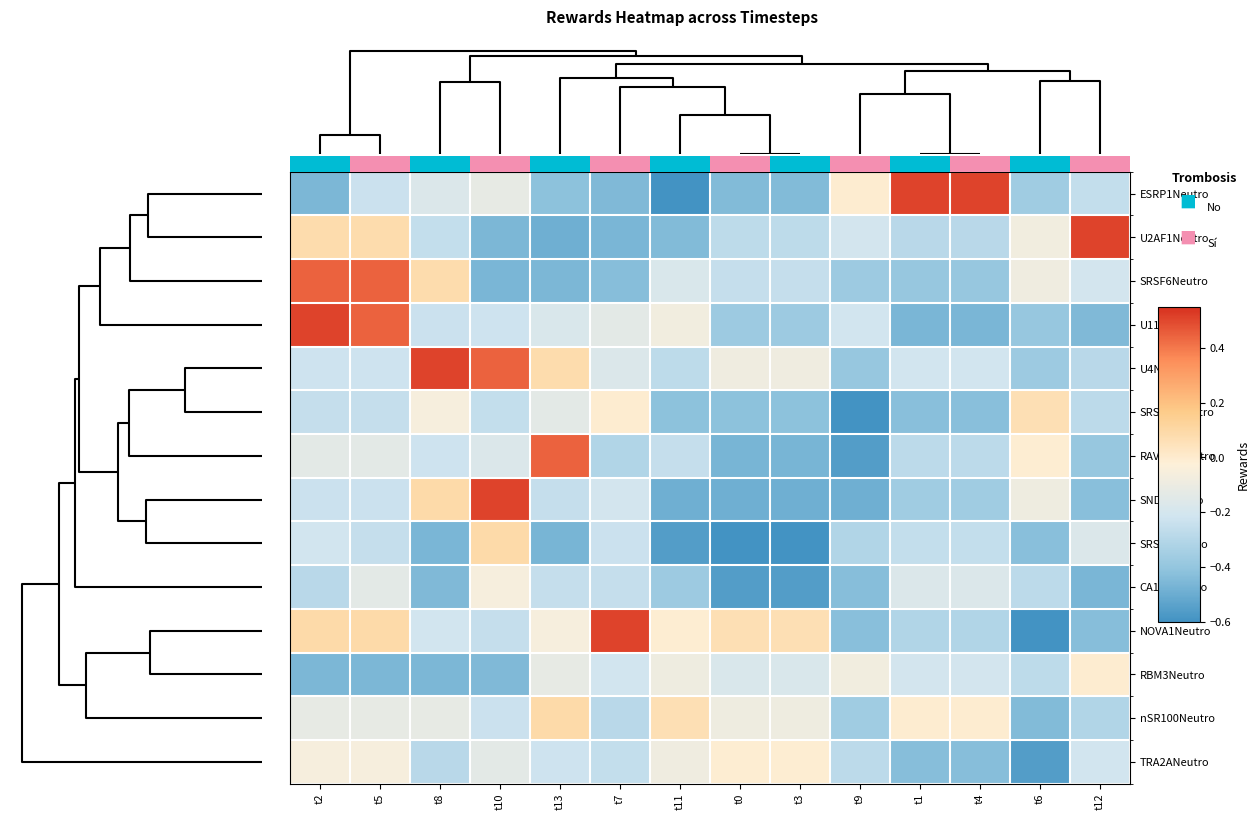

Rank the series by their maximum value, from lowest to highest.

CA150Neutro, TRA2ANeutro, RBM3Neutro, SRSF10Neutro, SRSF1Neutro, nSR100Neutro, SRSF6Neutro, RAVER1Neutro, ESRP1Neutro, U2AF1Neutro, U11Neutro, U4Neutro, SND1Neutro, NOVA1Neutro